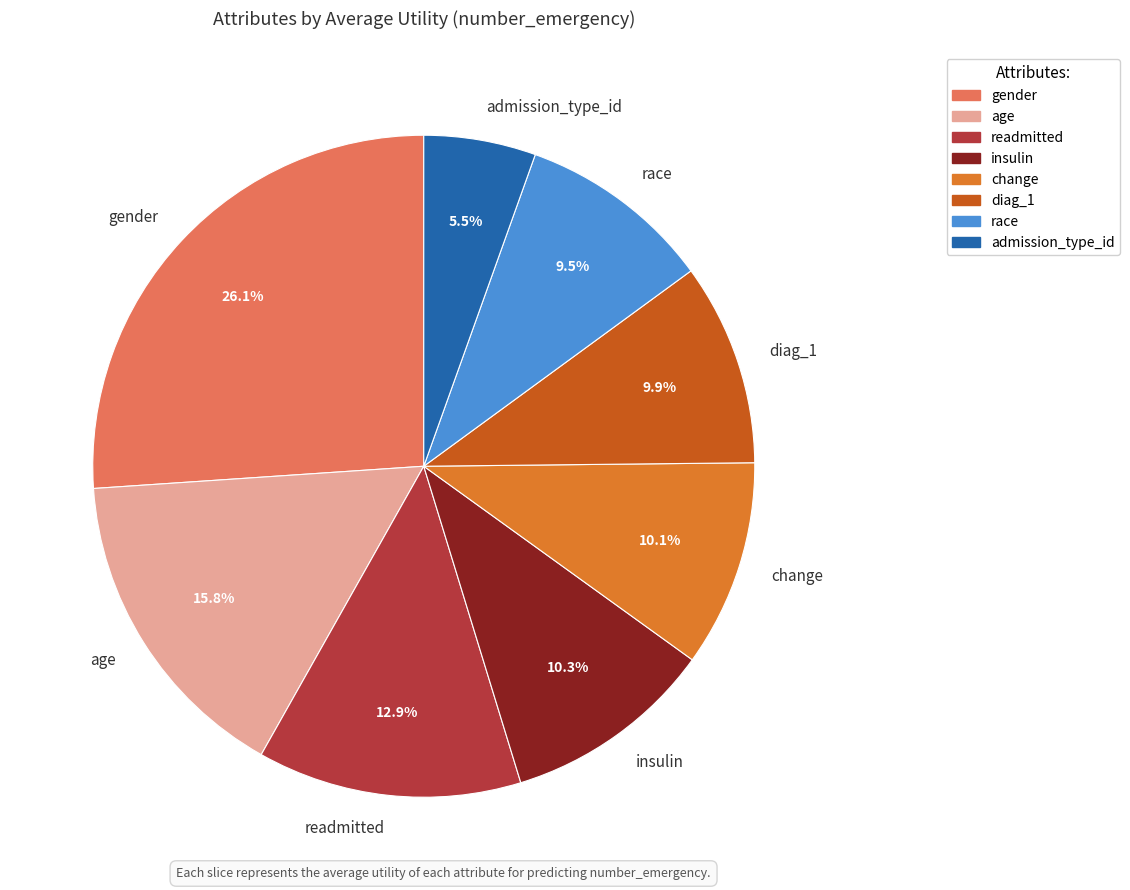

Is change the majority of the pie?

No